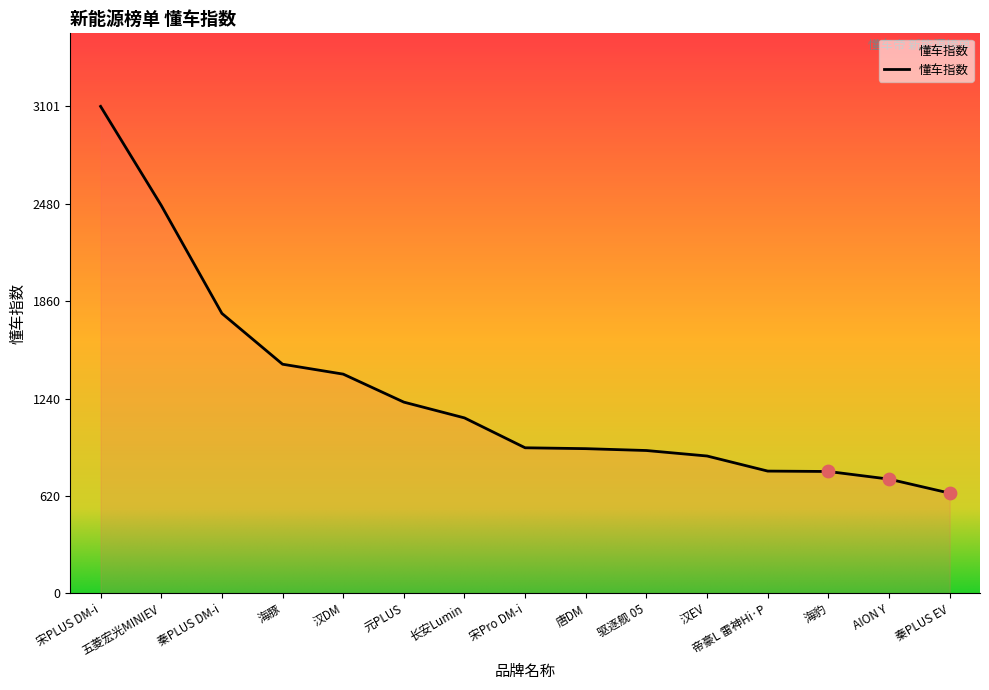

Approximately how many times larger is the value at 秦PLUS EV compared to 元PLUS?

0.5